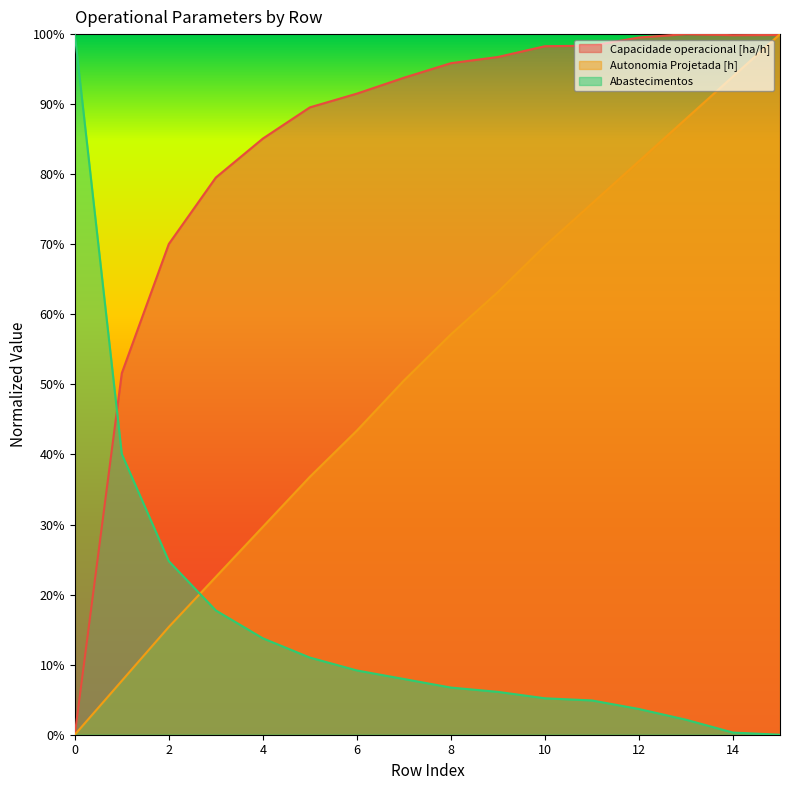

Is it true that Abastecimentos equals 0.0 at 12?

False